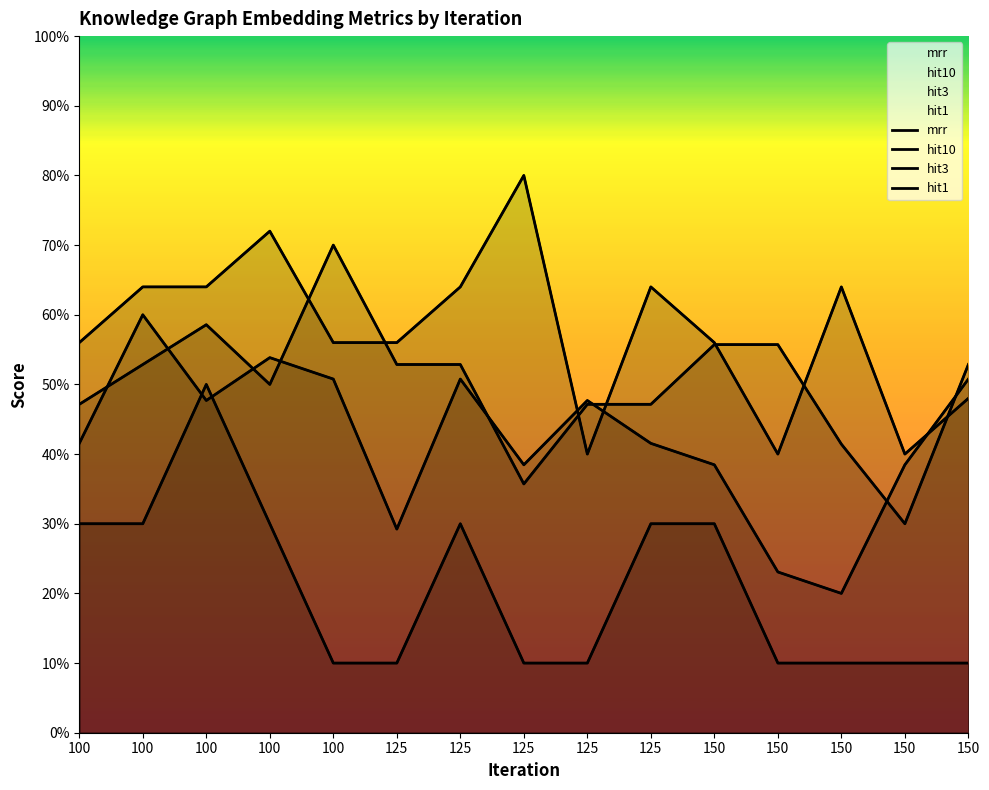

What is the value of the hit3 point at the 8th from the left?

0.5